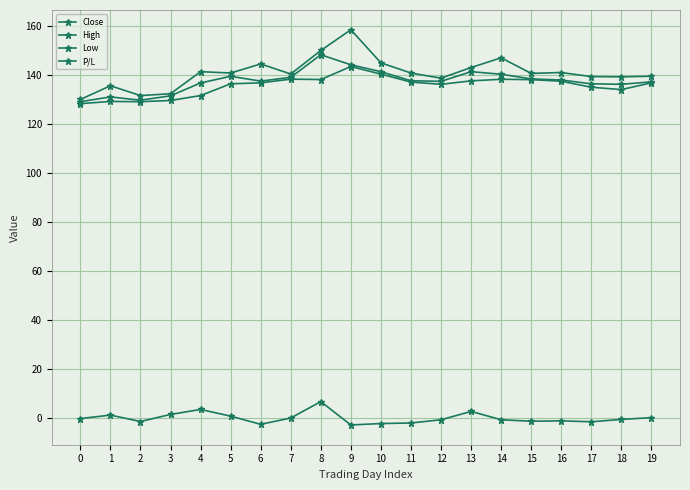

Reading left to right, extract all data points from this chart.

Close: 0=129.0	1=130.9	2=129.6	3=131.4	4=136.7	5=139.3	6=137.4	7=138.9	8=148.2	9=144.1	10=141.2	11=137.6	12=137.3	13=141.2	14=140.2	15=138.3	16=137.8	17=136.3	18=136.1	19=137.1
High: 0=129.9	1=135.5	2=131.5	3=132.2	4=141.2	5=140.7	6=144.4	7=140.3	8=149.9	9=158.3	10=144.8	11=140.7	12=138.6	13=142.9	14=146.9	15=140.6	16=140.9	17=139.2	18=139.2	19=139.4
Low: 0=128.2	1=129.1	2=129.0	3=129.5	4=131.5	5=136.3	6=136.7	7=138.2	8=138.1	9=143.3	10=140.2	11=137.0	12=136.1	13=137.5	14=138.2	15=138.0	16=137.3	17=134.9	18=133.9	19=136.7
P/L: 0=-0.3	1=1.1	2=-1.5	3=1.4	4=3.4	5=0.7	6=-2.6	7=-0.0	8=6.7	9=-2.9	10=-2.3	11=-2.1	12=-0.8	13=2.6	14=-0.8	15=-1.4	16=-1.2	17=-1.6	18=-0.6	19=0.1